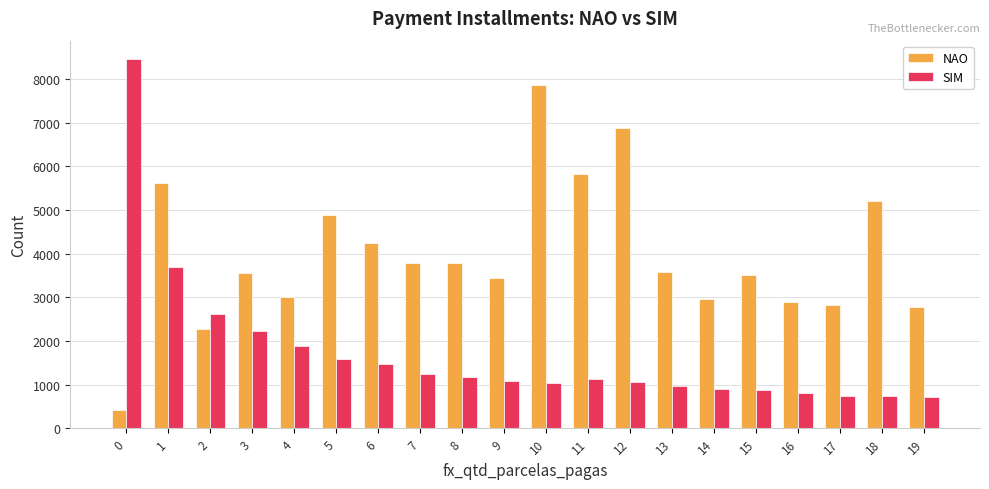

The NAO series shows 2265 at 2. True or false?

True